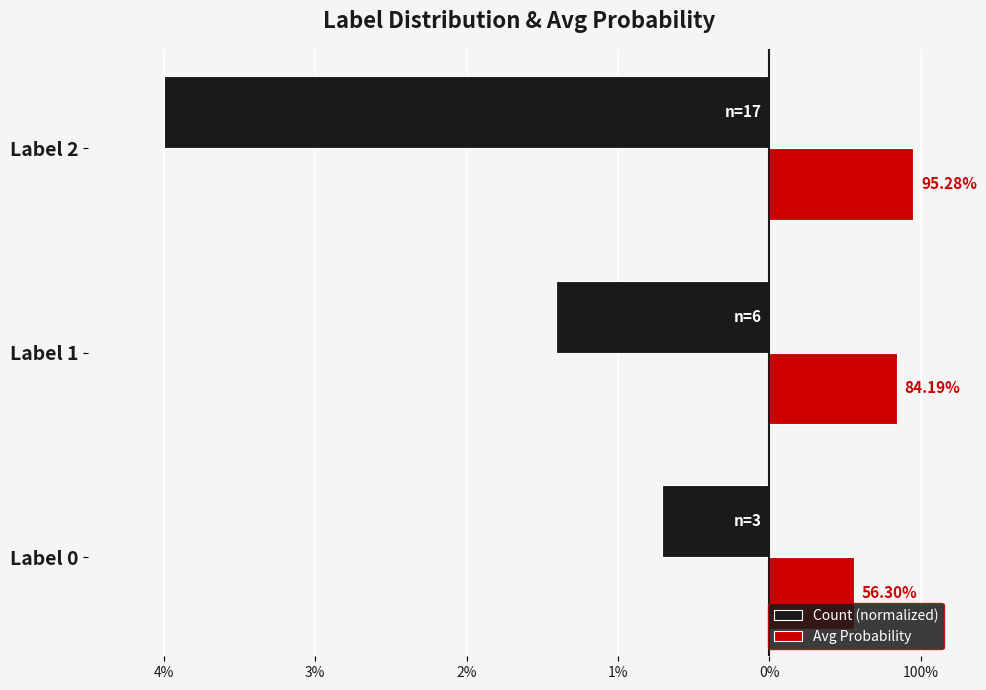

What are all the series names shown in the legend?

Count (normalized), Avg Probability